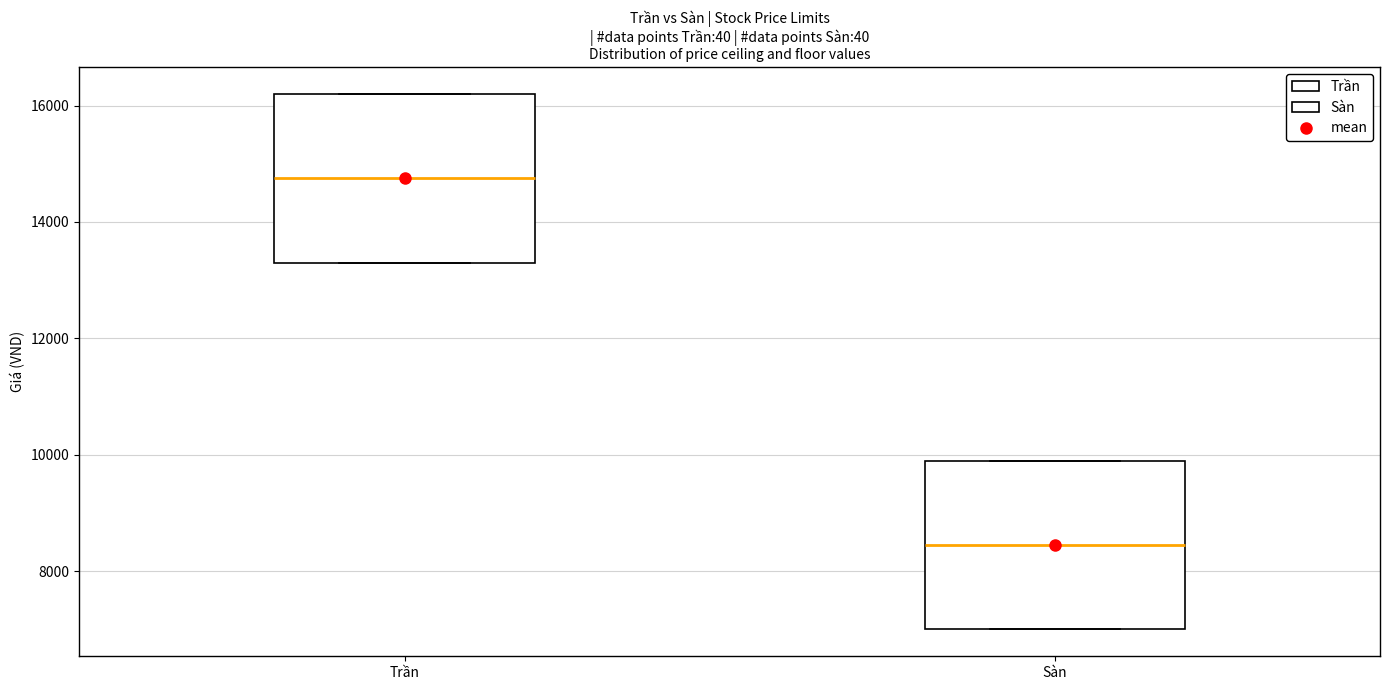

Which box's median line is the highest?

Trần